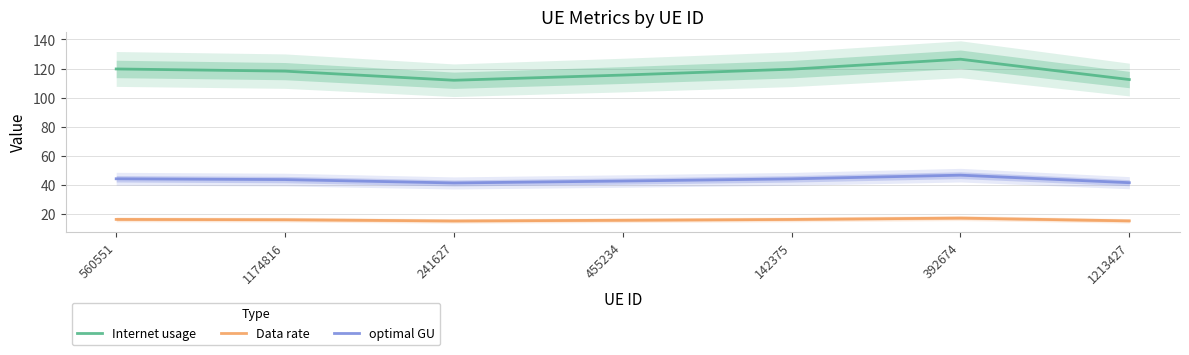

What is the value of the optimal GU point at the 6th from the left?

46.8